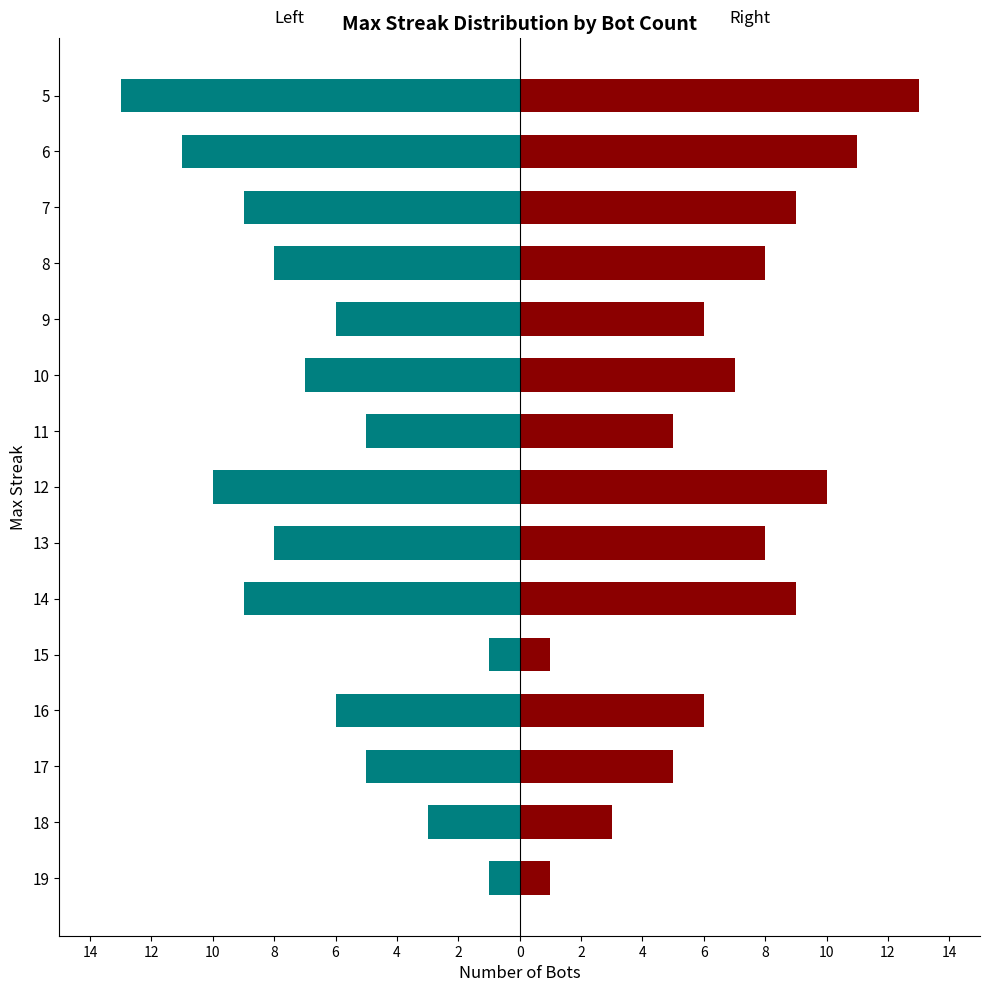

How many groups of bars are there?

15